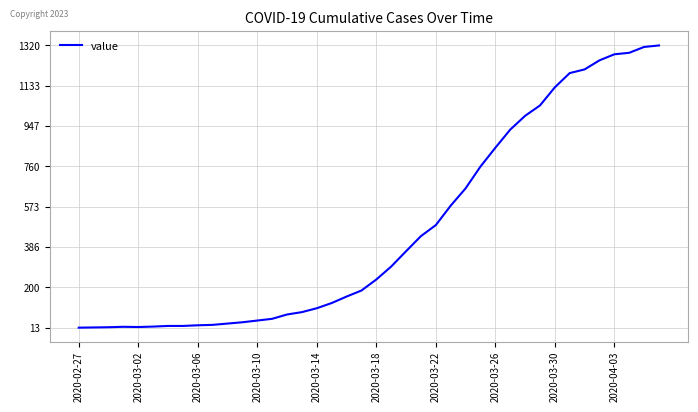

What is the maximum value shown in the chart?

1320